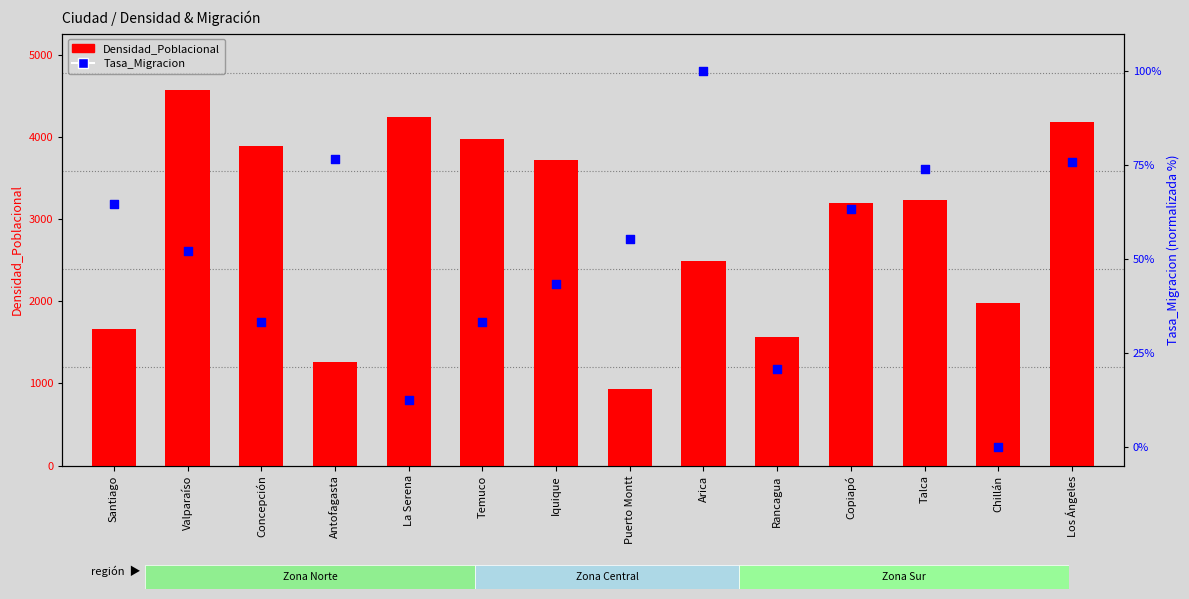

At how many categories does at least one series exceed 4112?

3